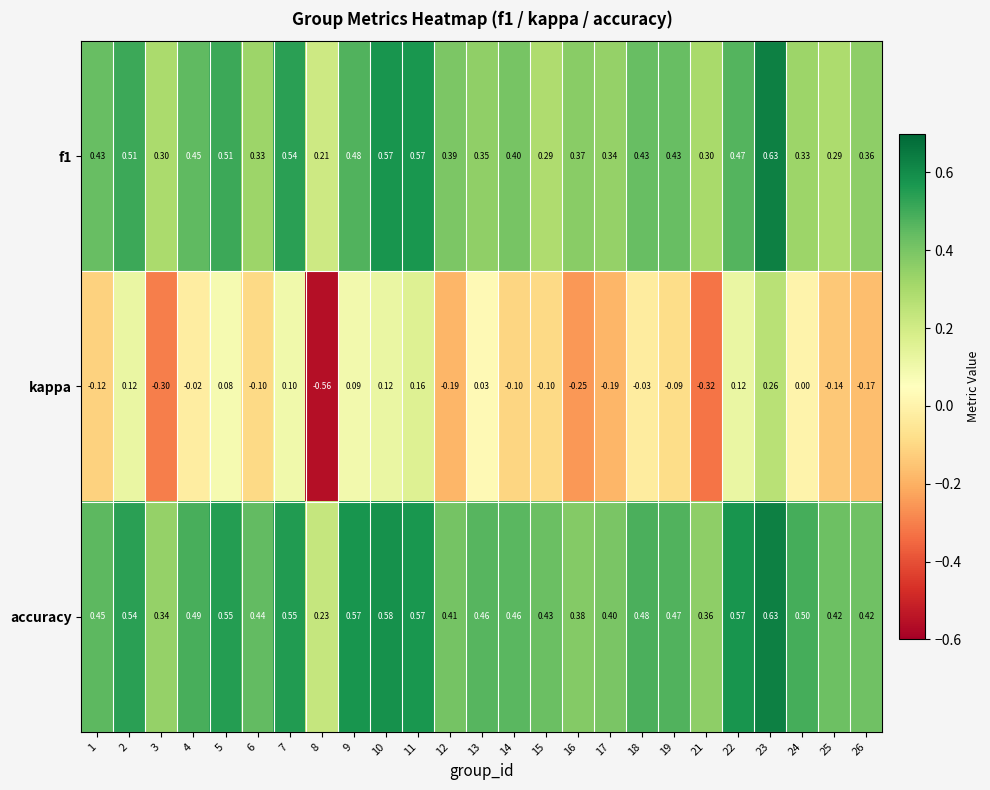

Which series has the widest spread of values?

kappa